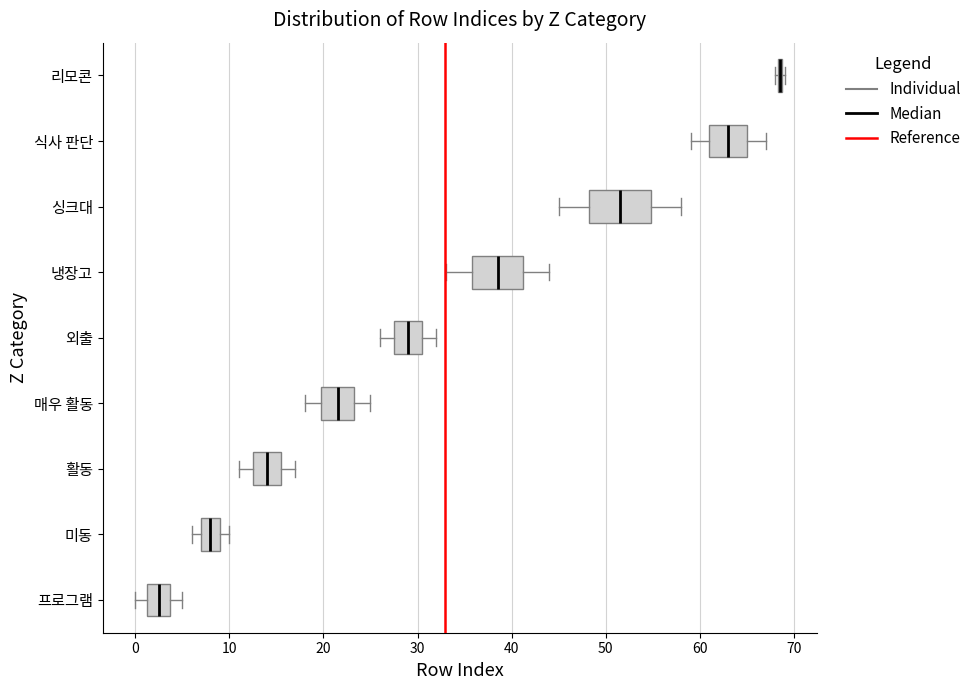

Comparing the boxes themselves (not the whiskers), which one is the widest?

싱크대